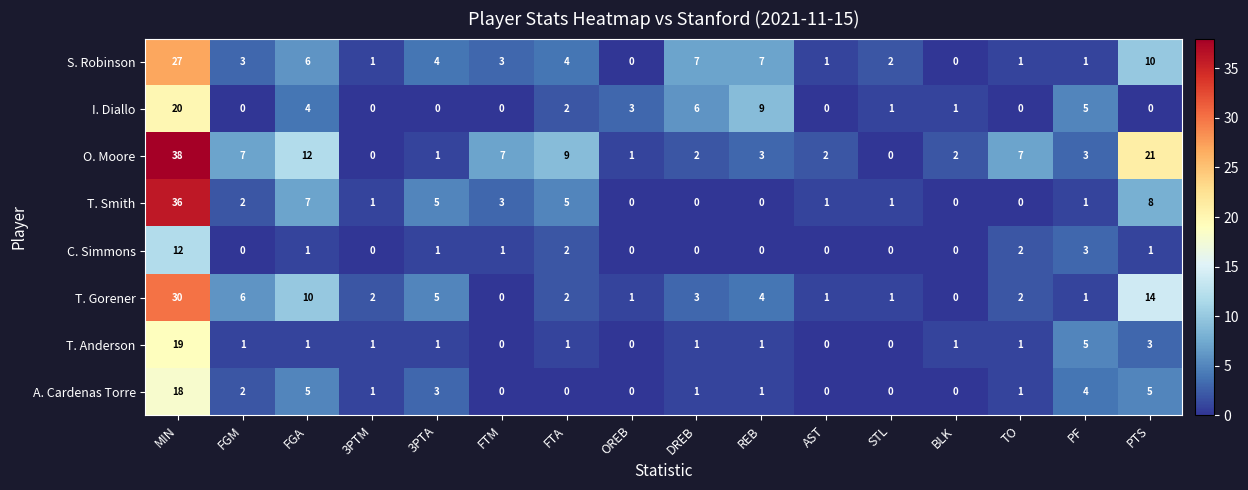

At which label does O. Moore first exceed 3?

MIN